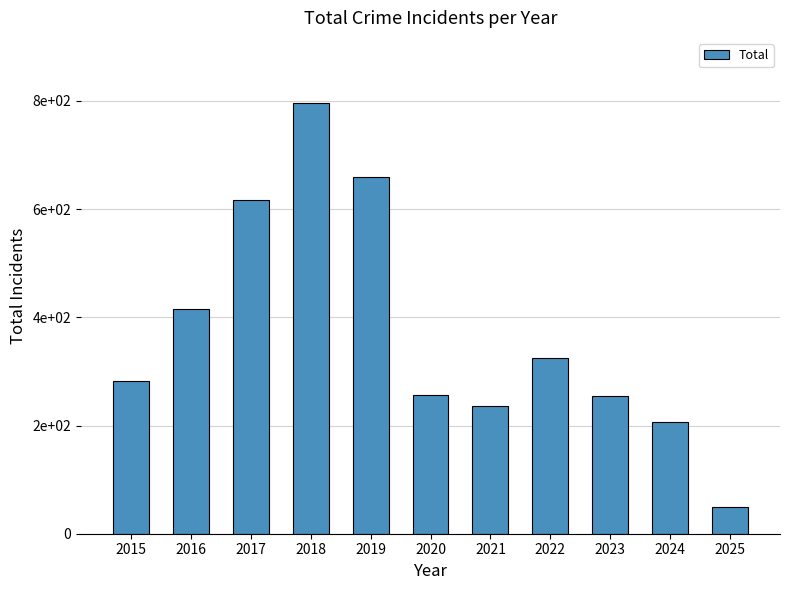

What is the ratio of the value at 2019 to the value at 2022?

2.0